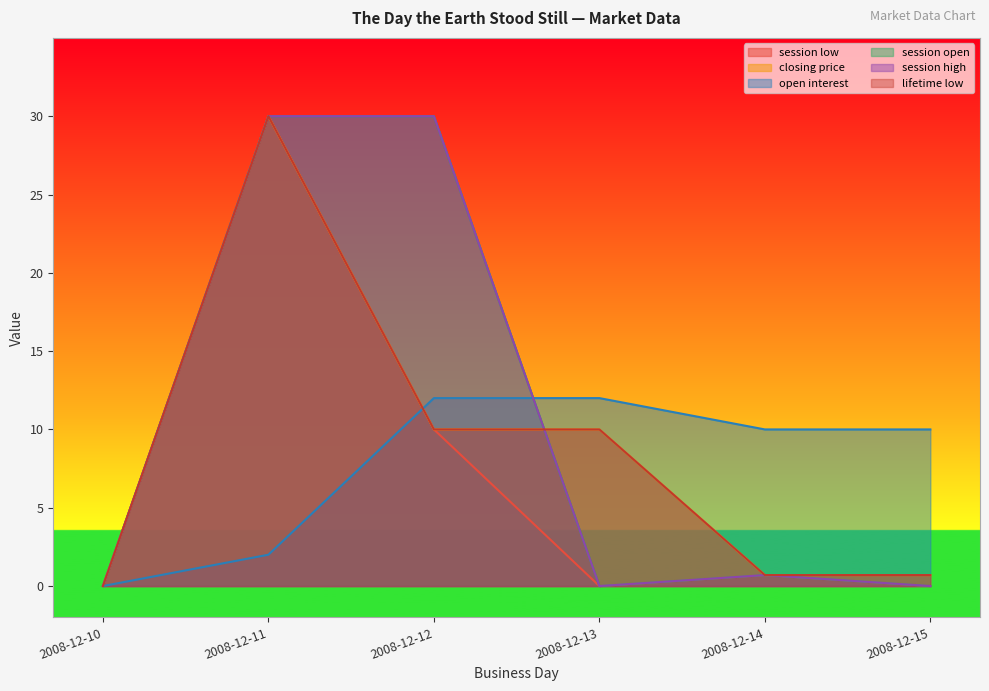

Between which two adjacent categories do open interest and session open first intersect?

2008-12-12 and 2008-12-13